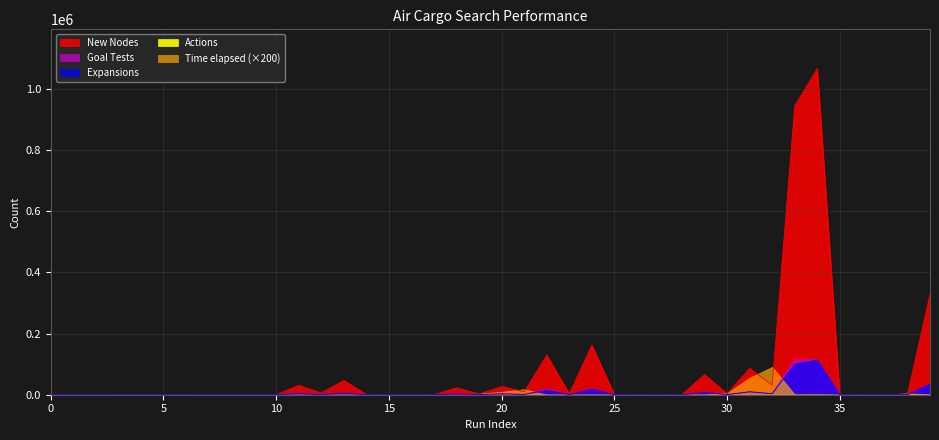

At how many categories does at least one series exceed 712907?

2